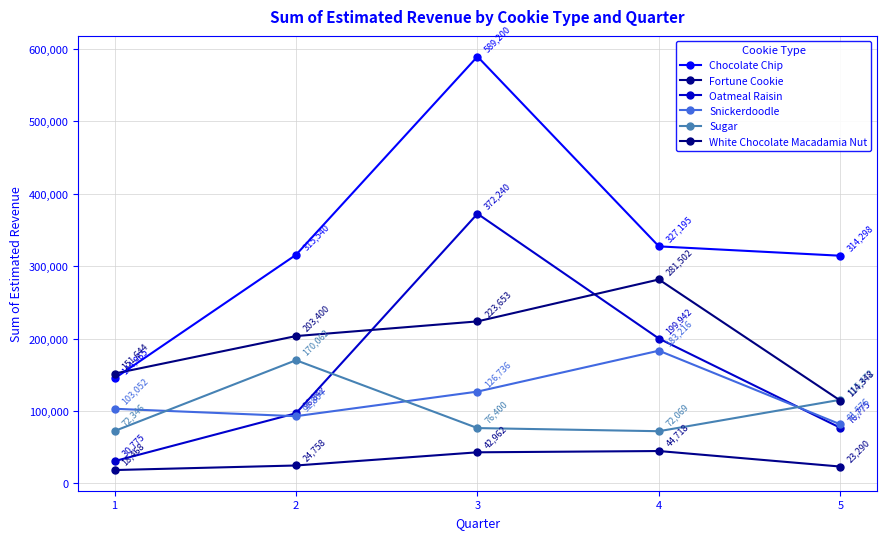

Rank the categories by Chocolate Chip value from highest to lowest.

3, 4, 2, 5, 1